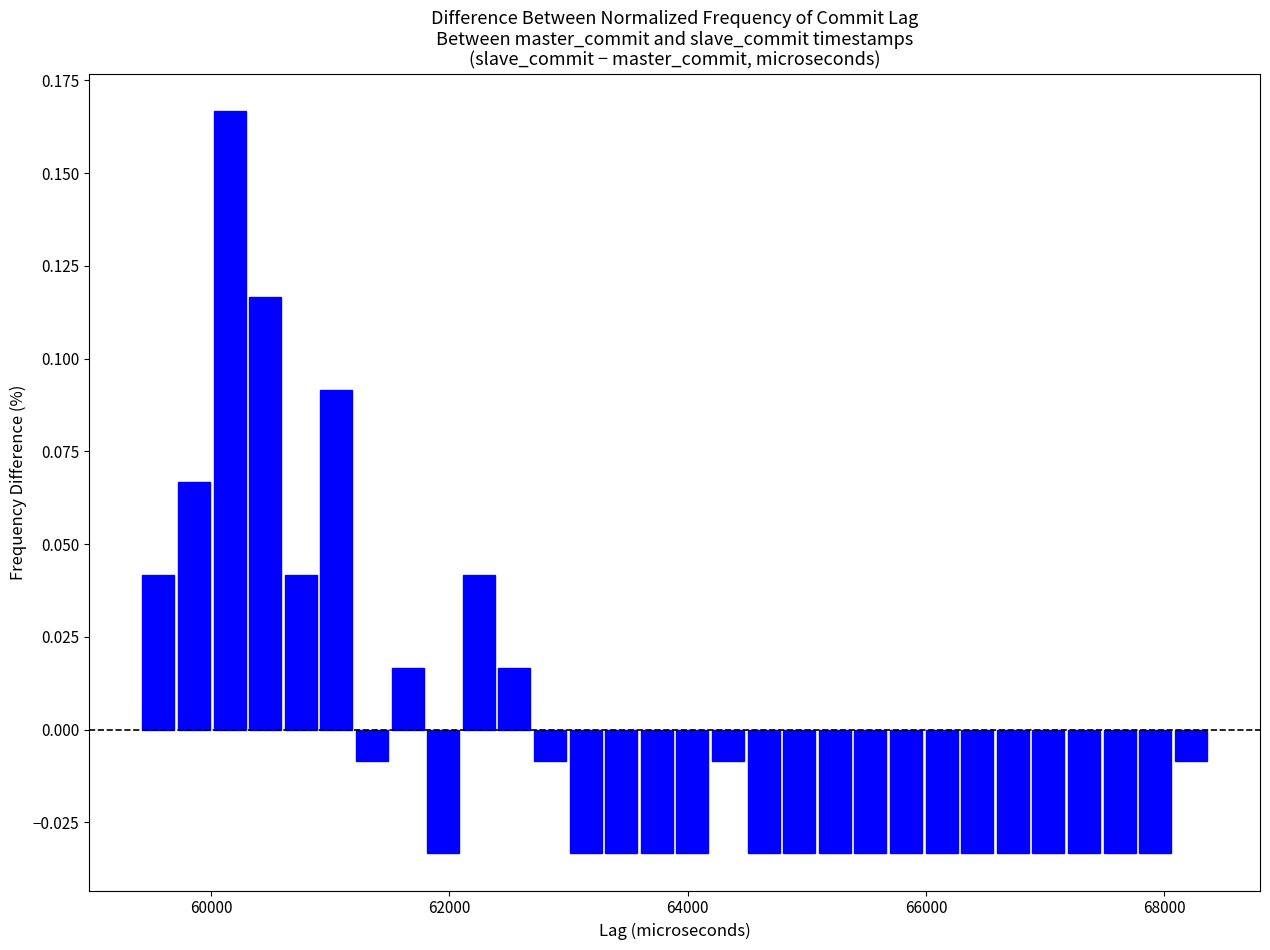

Read against the x-axis, roughly where is the centre of the tallest bar?

60200